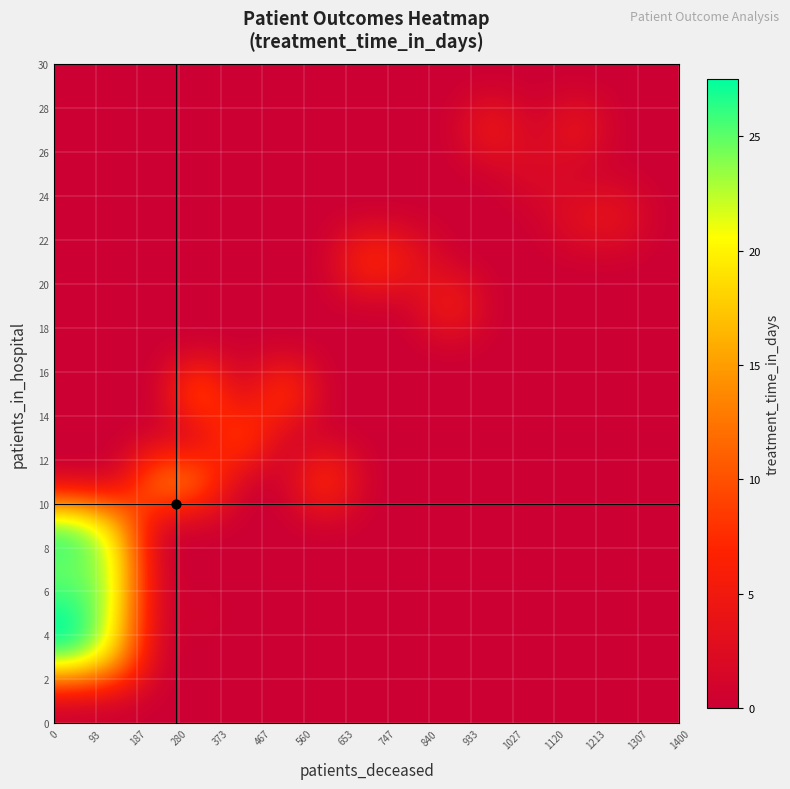

At how many categories does at least one series exceed 4?

13